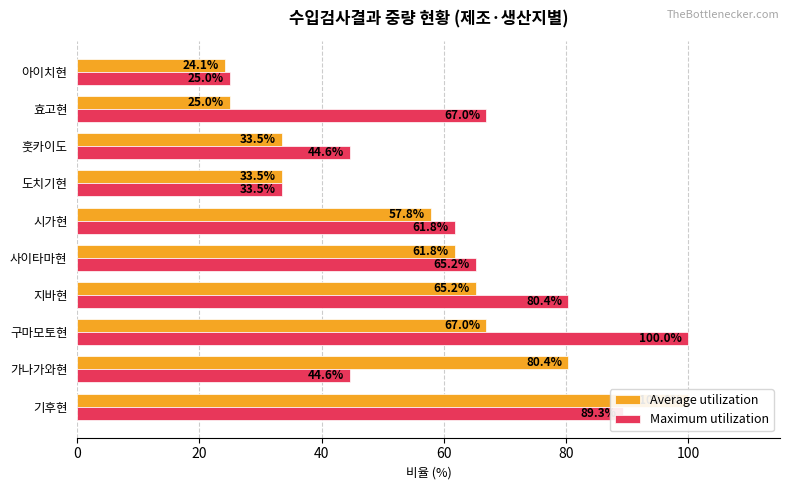

How many series are shown in this chart?

2